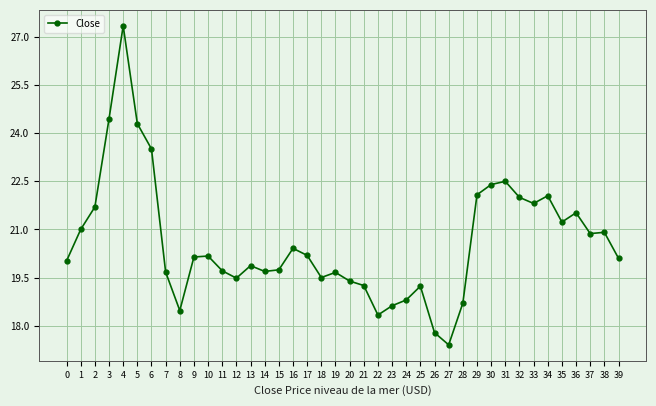

Is it true that the value at 29 is 38.5?

False